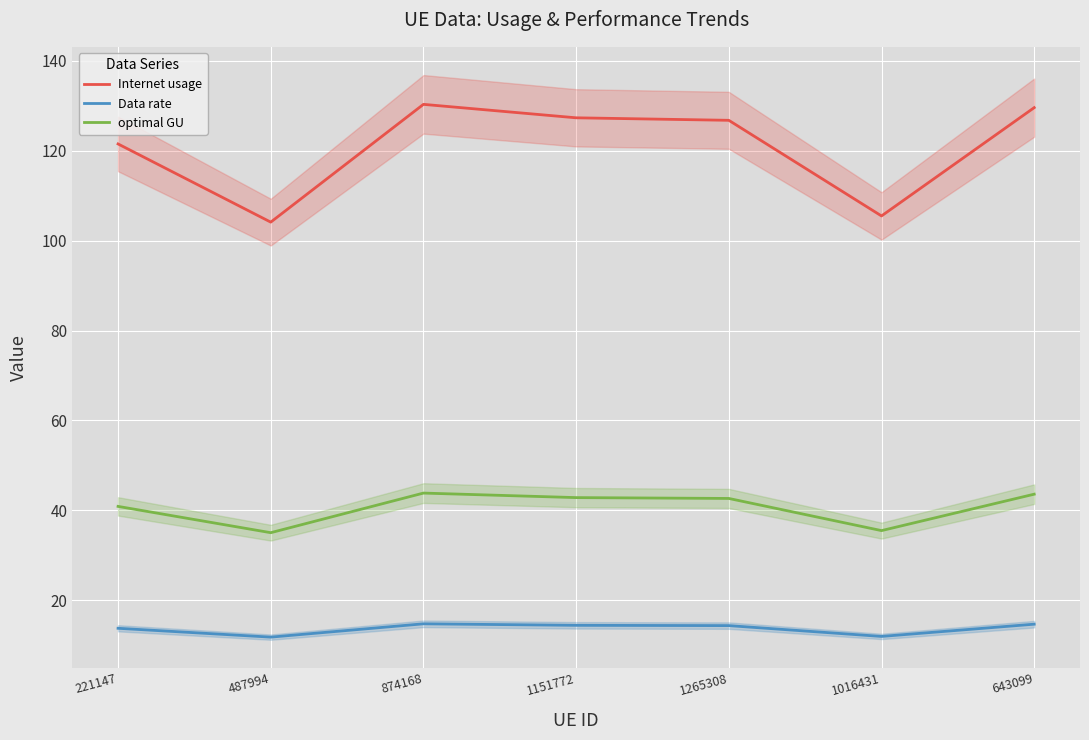

At which category is the sum across all series the highest?

874168